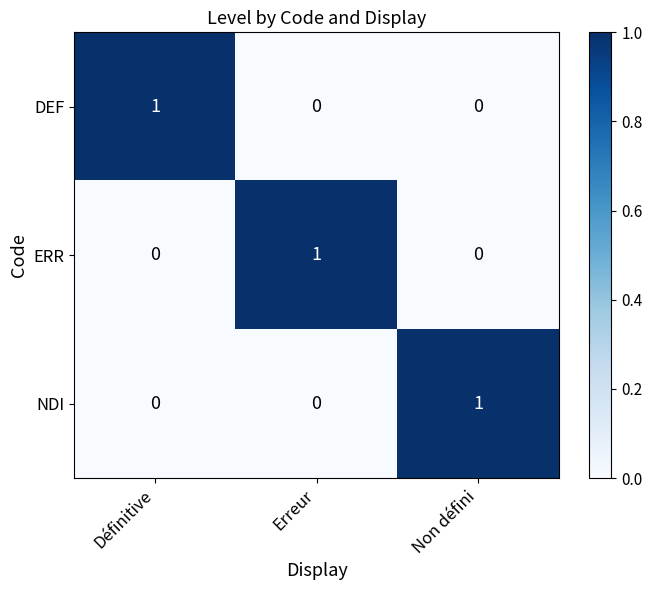

At how many categories does at least one series exceed 0?

3